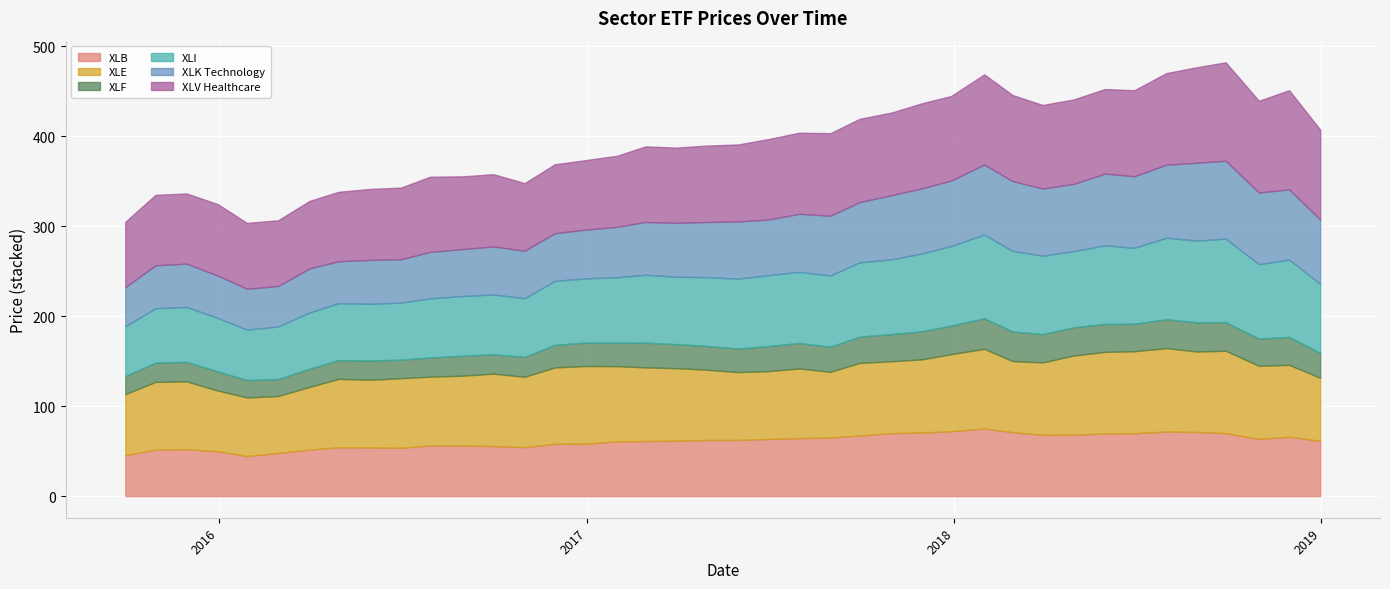

At 2018-07-31, list the series in order from smallest to largest.

XLF, XLB, XLK Technology, XLI, XLE, XLV Healthcare